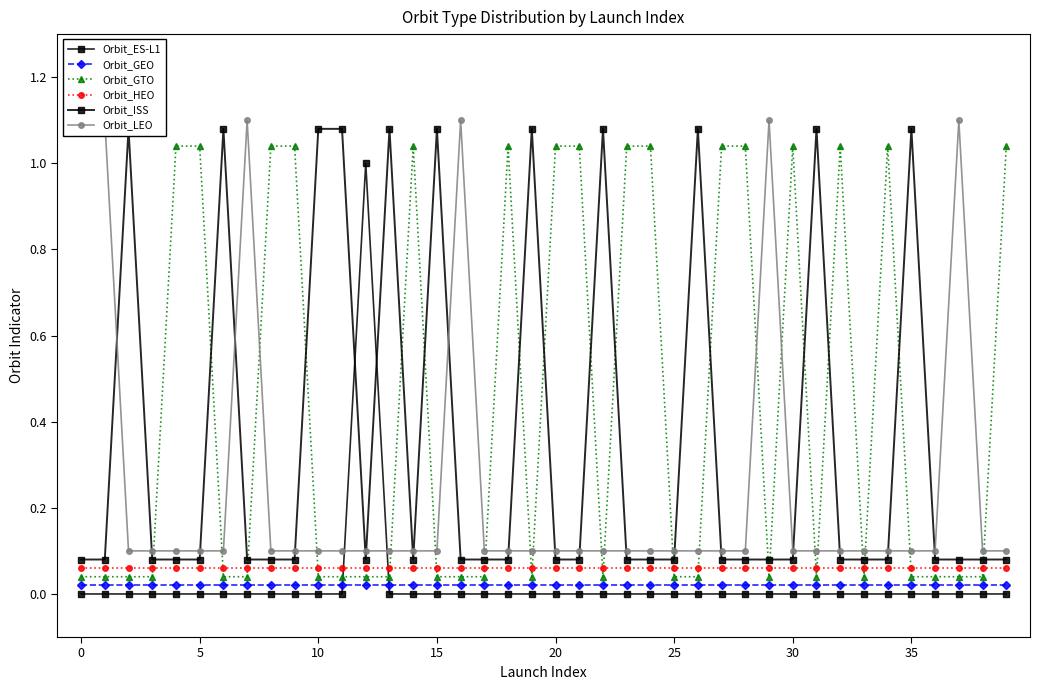

What is the value of the Orbit_LEO point at the 26th from the left?

0.1